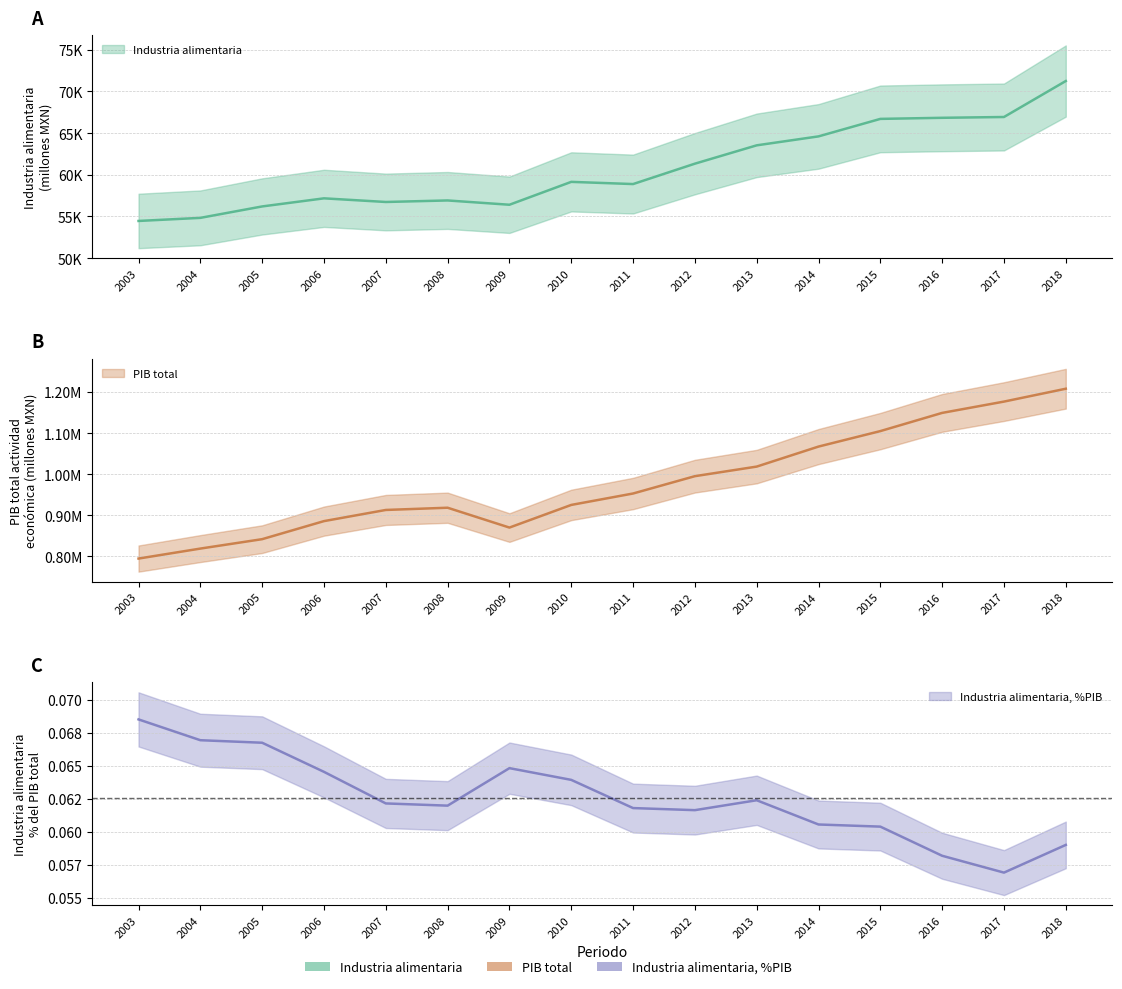

How many lines are shown in the chart?

3